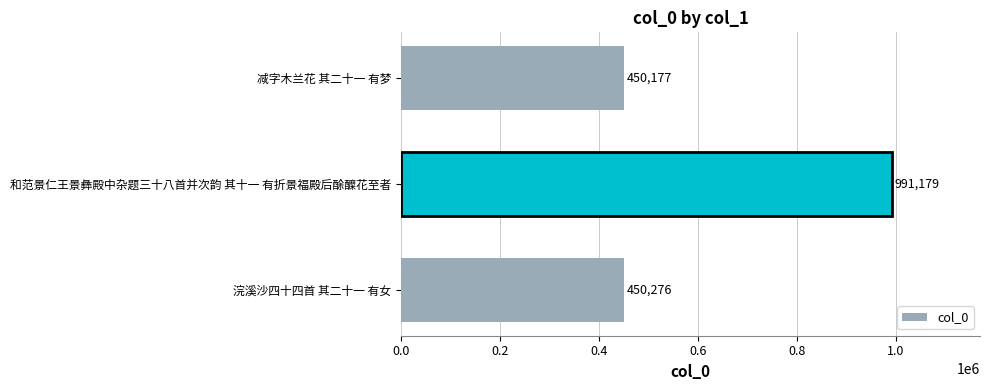

Which label corresponds to the smallest value in the chart?

减字木兰花 其二十一 有梦